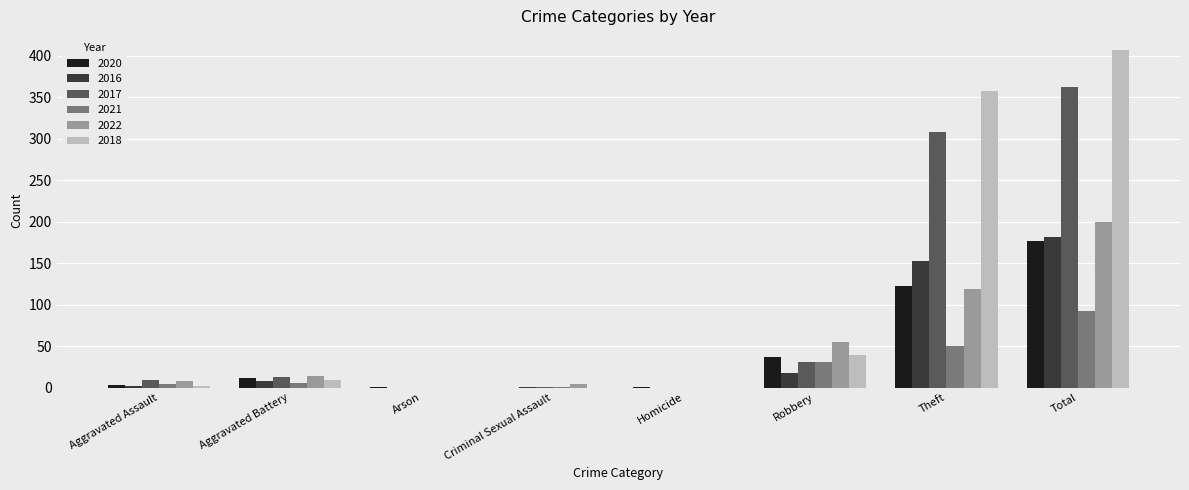

What are all the series names shown in the legend?

2020, 2016, 2017, 2021, 2022, 2018